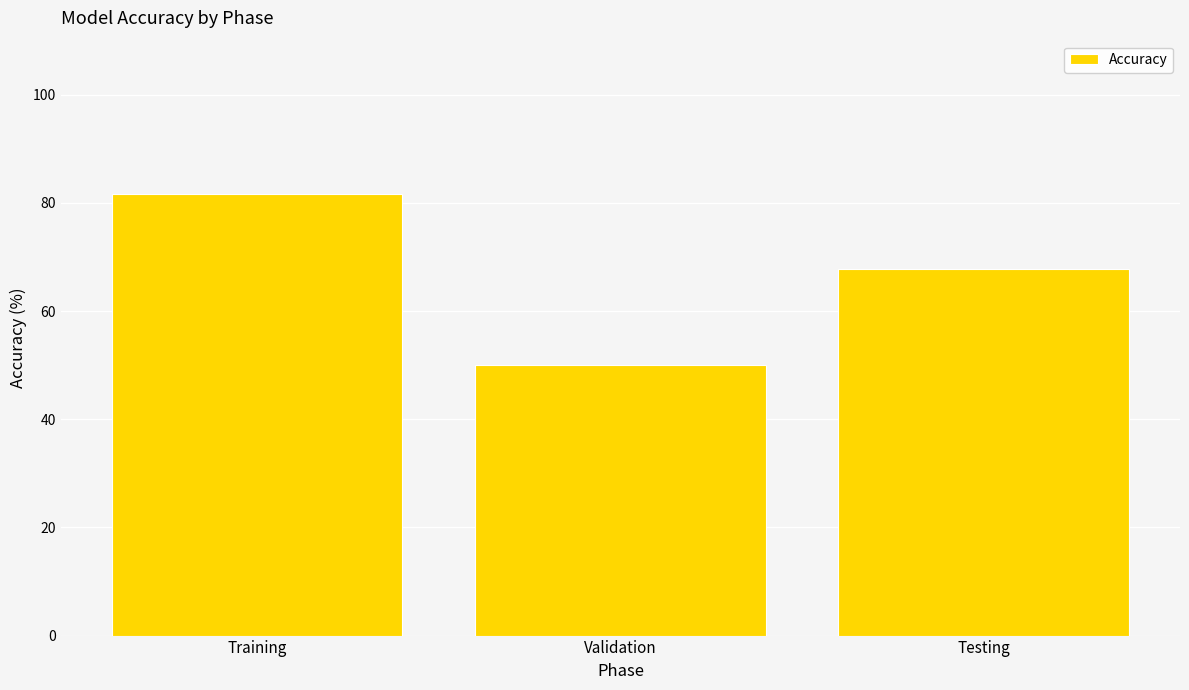

How many data points does each series have?

3